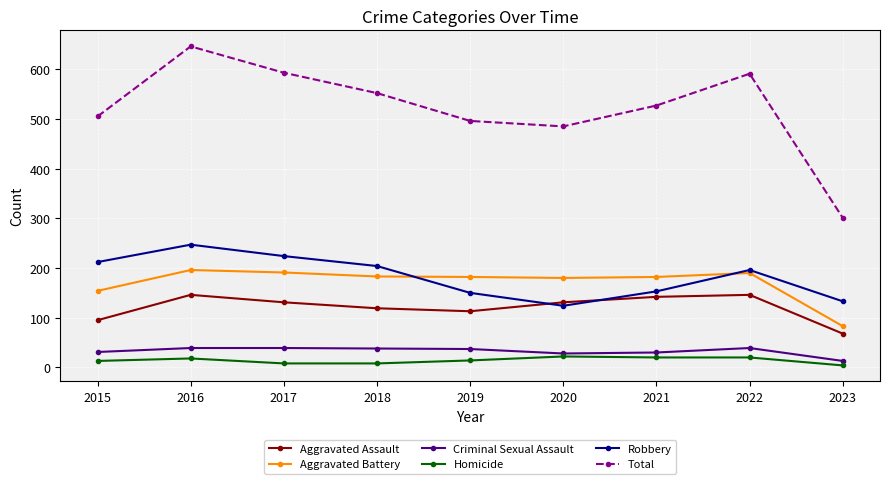

The Aggravated Battery series shows 154 at 2015. True or false?

True